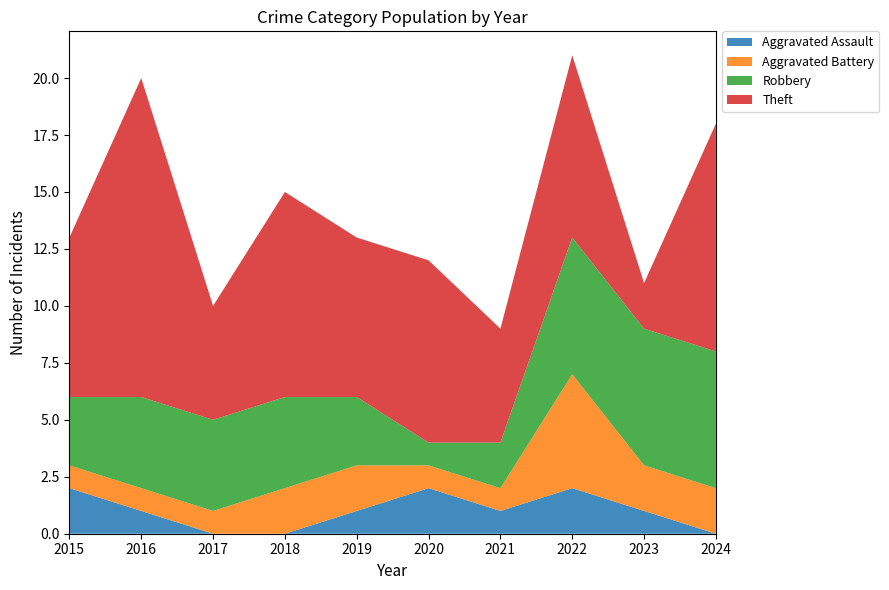

Reading left to right, transcribe all the data shown in this chart.

Aggravated Assault: 2015=2	2016=1	2017=0	2018=0	2019=1	2020=2	2021=1	2022=2	2023=1	2024=0
Aggravated Battery: 2015=1	2016=1	2017=1	2018=2	2019=2	2020=1	2021=1	2022=5	2023=2	2024=2
Robbery: 2015=3	2016=4	2017=4	2018=4	2019=3	2020=1	2021=2	2022=6	2023=6	2024=6
Theft: 2015=7	2016=14	2017=5	2018=9	2019=7	2020=8	2021=5	2022=8	2023=2	2024=10